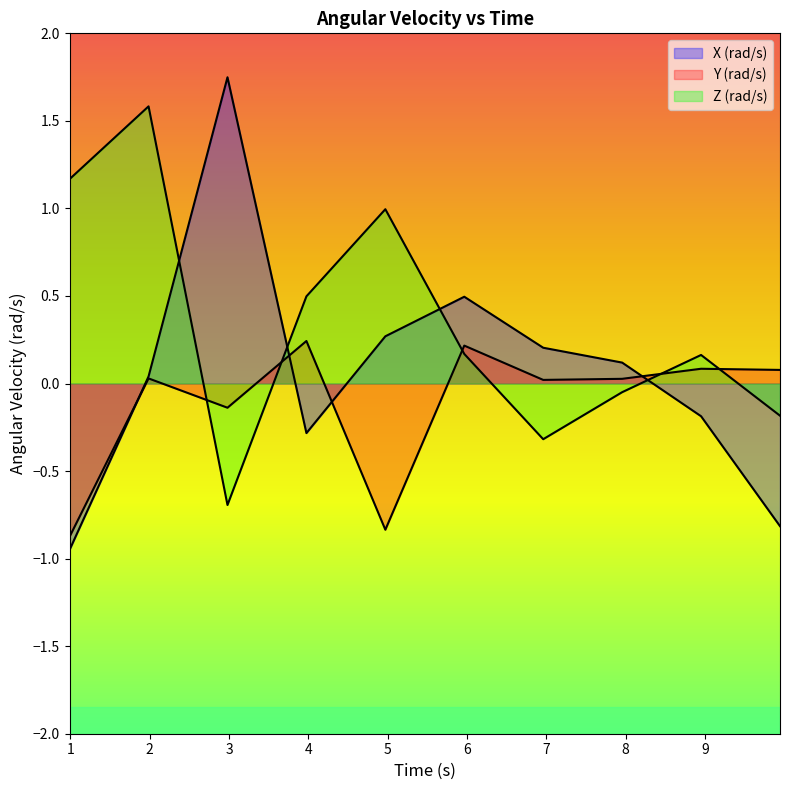

Is the value of X (rad/s) at 8.949944333 greater than the value of Y (rad/s) at 5.964669125?

No